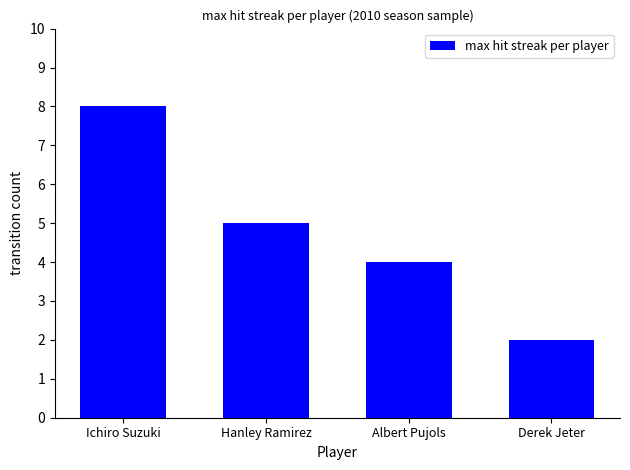

Reading left to right, what are all the values shown in this chart?

8	5	4	2